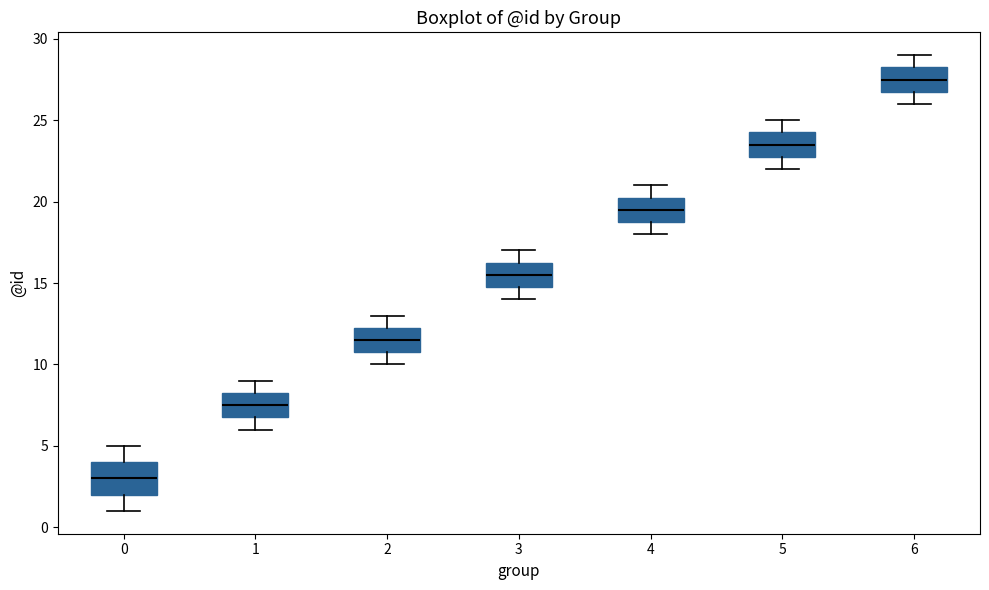

Reading left to right, transcribe this box plot: for each box, give where its median line is, the range the box spans, and where its two whiskers end, as read against the y-axis. The values are not printed on the chart, so give them approximately, as read against the axis.

0: median 3.0, box 2.0 to 4.0, whiskers 1.0 to 5.0
1: median 7.5, box 7.0 to 8.5, whiskers 6.0 to 9.0
2: median 11.5, box 11.0 to 12.5, whiskers 10.0 to 13.0
3: median 15.5, box 15.0 to 16.5, whiskers 14.0 to 17.0
4: median 19.5, box 19.0 to 20.5, whiskers 18.0 to 21.0
5: median 23.5, box 23.0 to 24.5, whiskers 22.0 to 25.0
6: median 27.5, box 27.0 to 28.5, whiskers 26.0 to 29.0